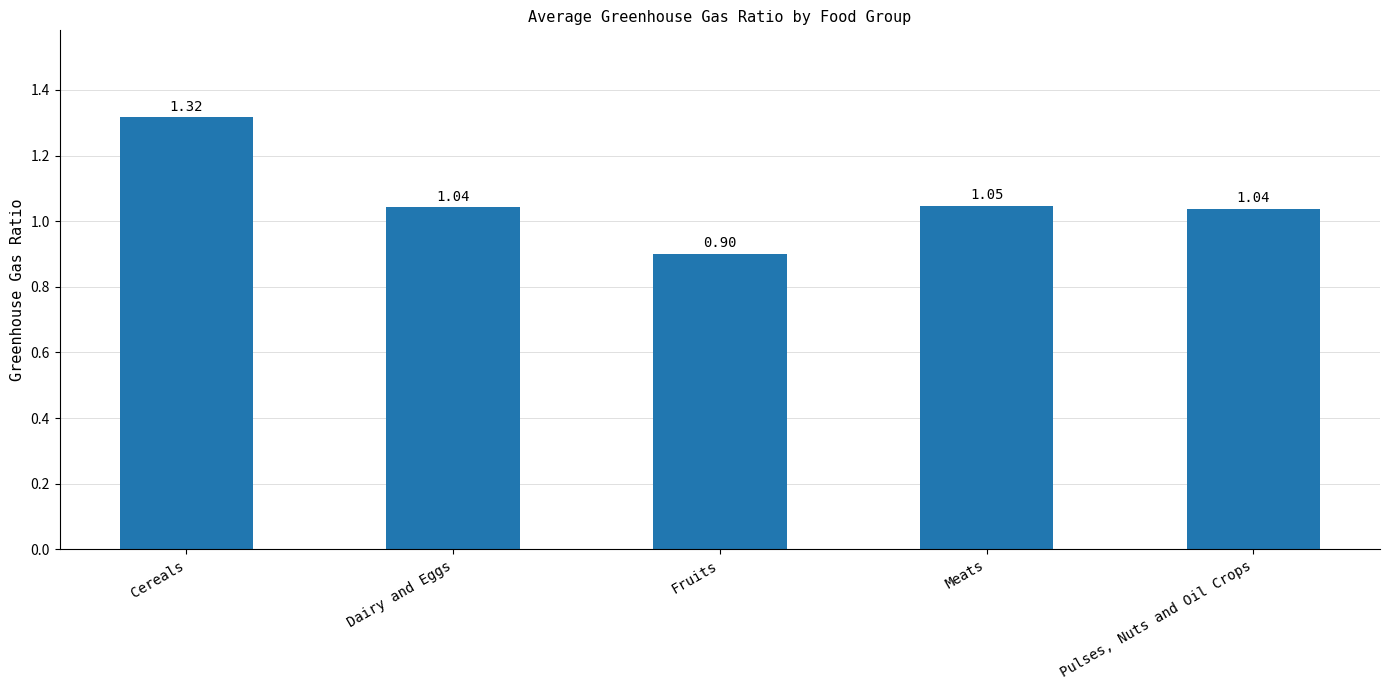

The value at Meats is 1.8. True or false?

False